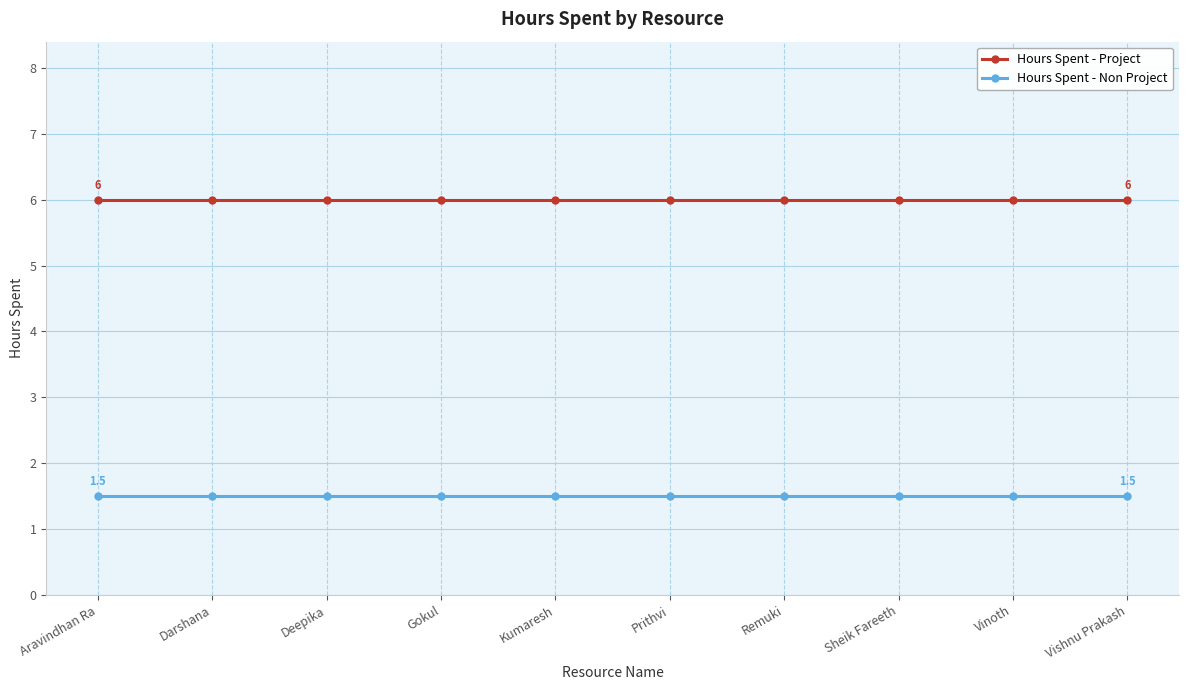

True or false: Hours Spent - Project and Hours Spent - Non Project intersect in this chart.

False